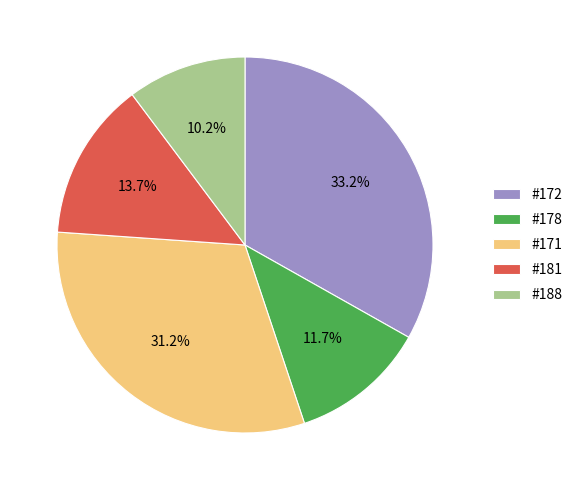

Rank the categories by value from highest to lowest.

#172, #171, #181, #178, #188